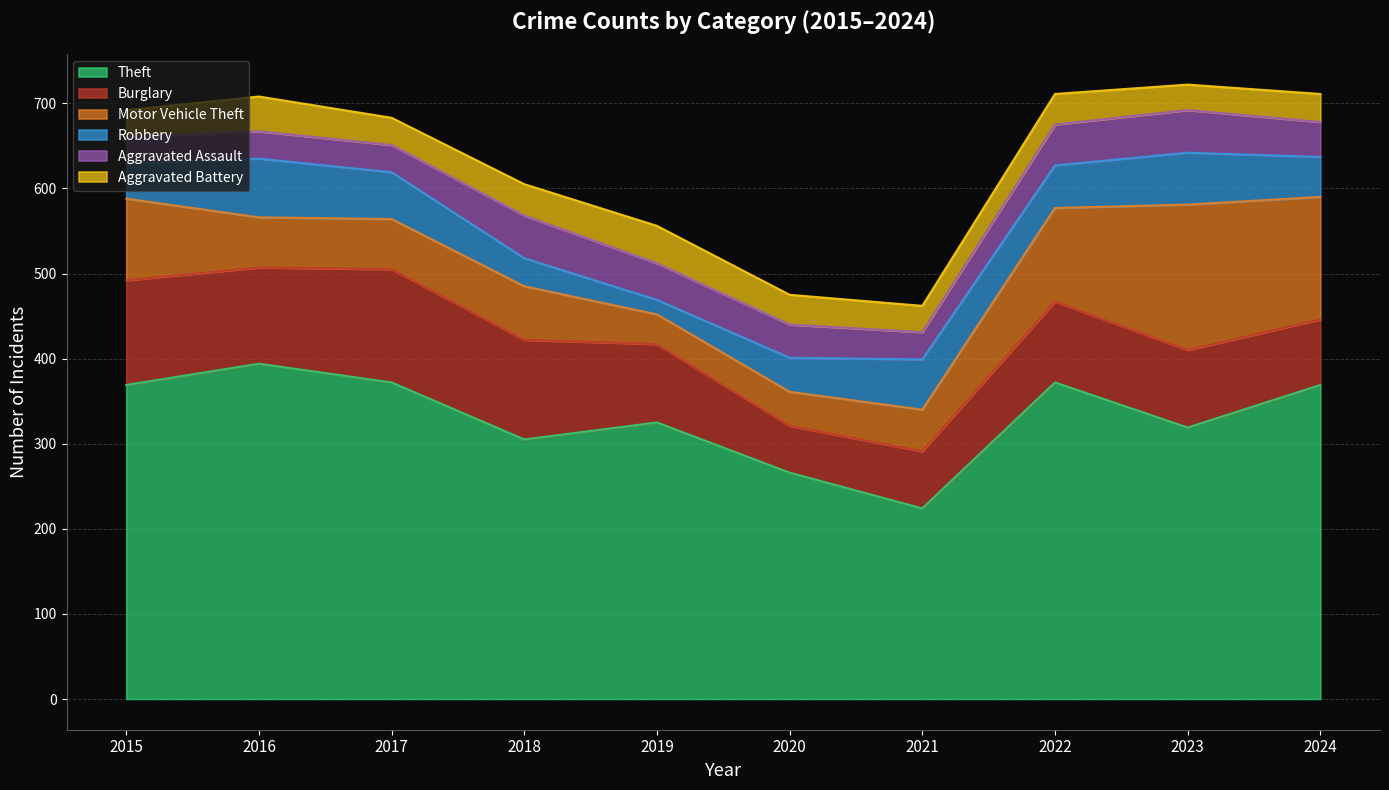

Reading left to right, what are all the values shown in this chart?

Theft: 369	394	372	305	325	266	224	372	319	369
Burglary: 123	113	133	117	92	55	67	95	91	77
Motor Vehicle Theft: 96	59	59	63	35	40	49	110	171	144
Robbery: 41	69	55	33	17	40	59	50	61	47
Aggravated Assault: 32	32	32	50	43	39	32	48	50	41
Aggravated Battery: 31	41	32	37	44	35	31	36	30	33